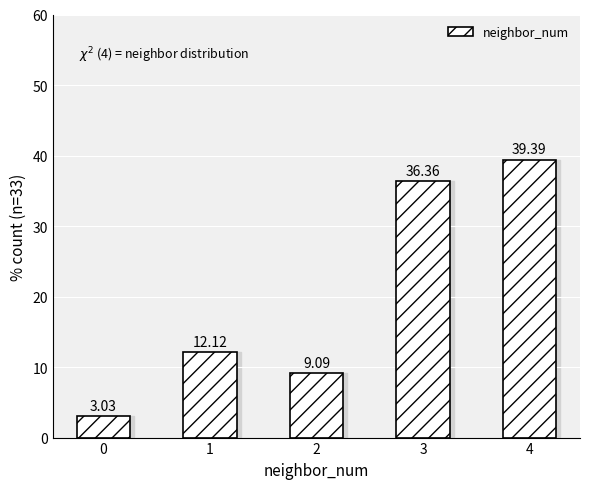

How many data points are above 12?

3